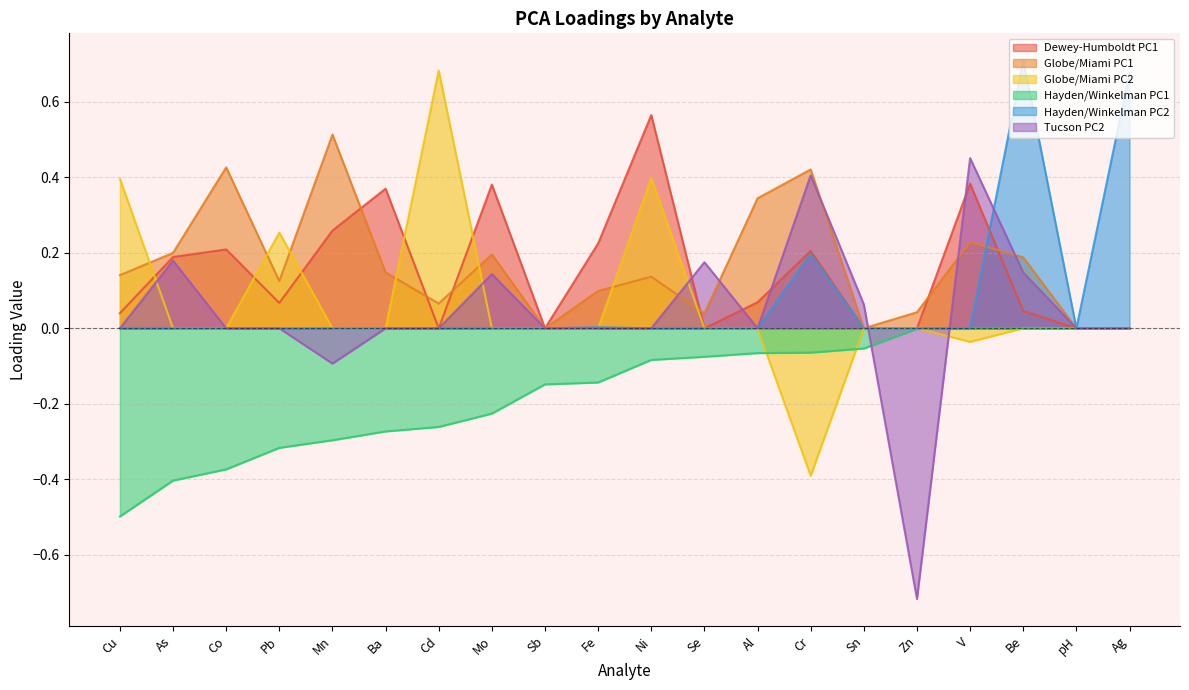

What is the minimum value shown in the chart?

-0.7